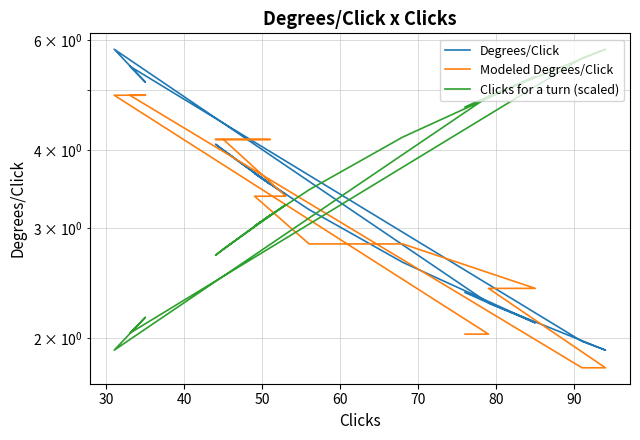

True or false: Modeled Degrees/Click and Clicks for a turn (scaled) intersect in this chart.

True